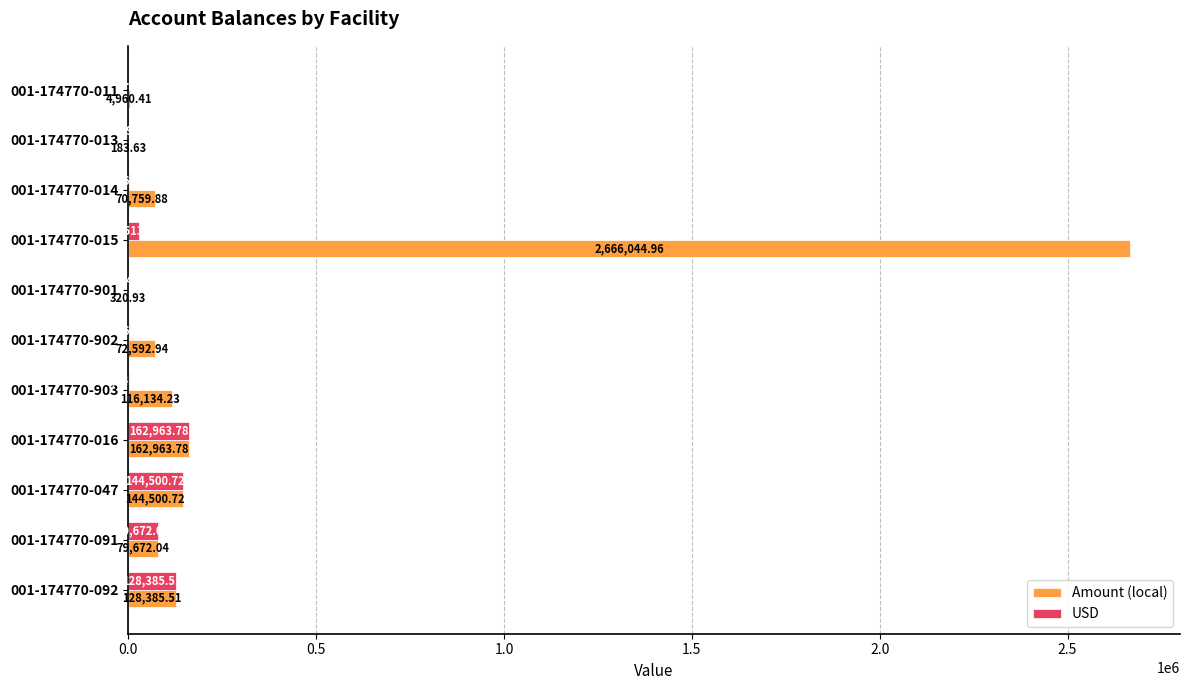

What is the sum of all USD values?

546869.6